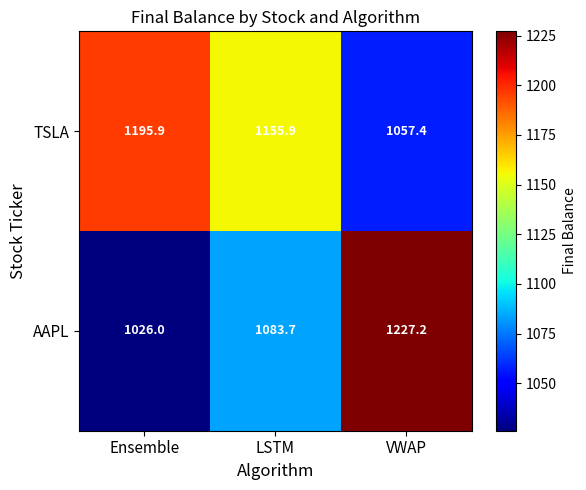

Where does the AAPL series first go above 1083?

LSTM